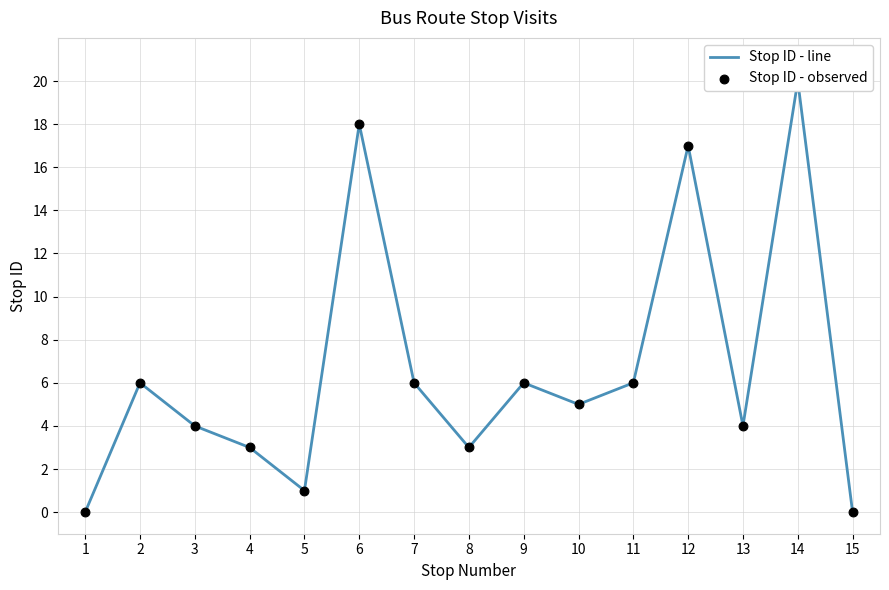

Which series has the widest spread of Y values?

Stop ID - line